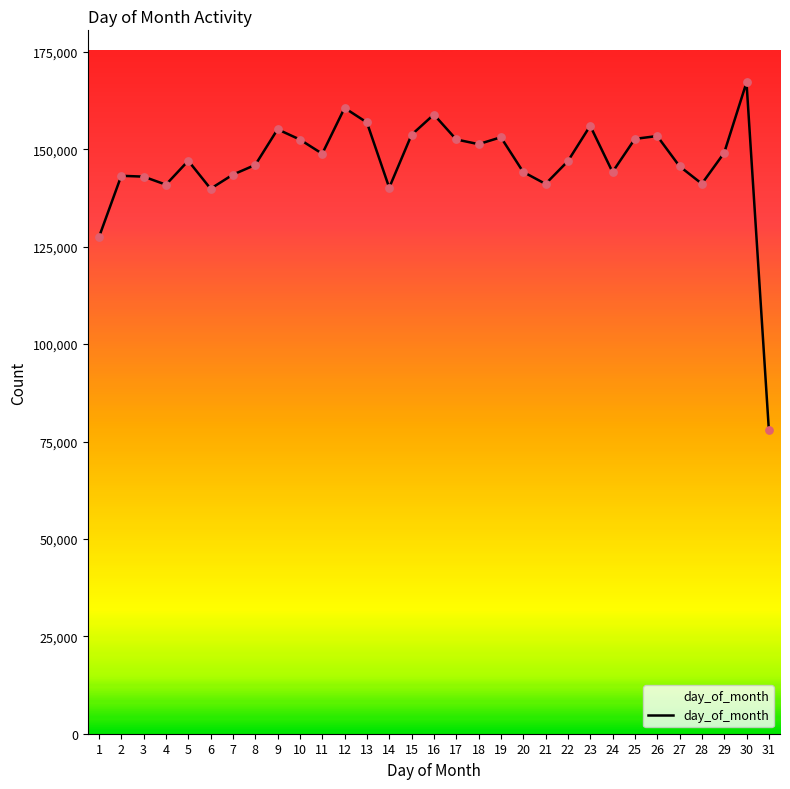

Between 20 and 6, which is larger?

20